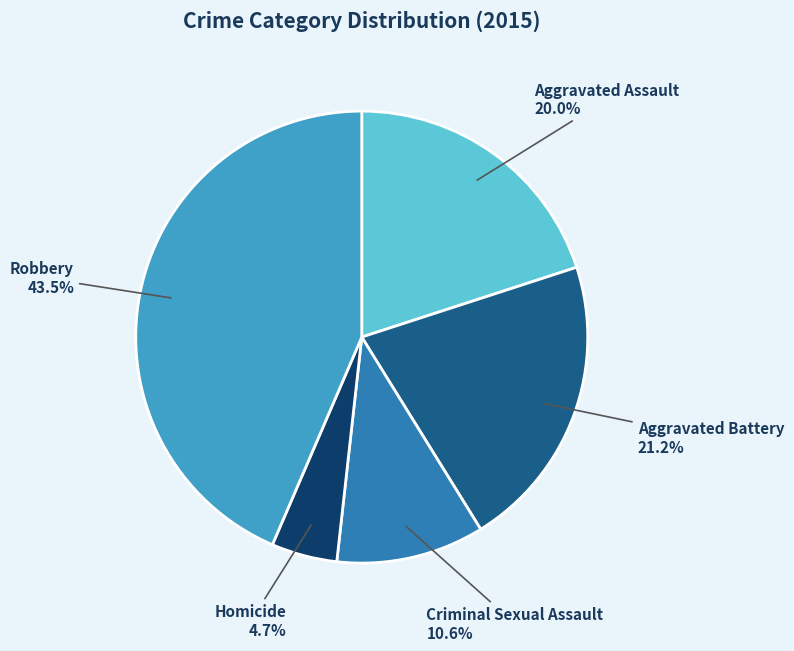

What percentage is the Criminal Sexual Assault slice, to the nearest percent?

11%